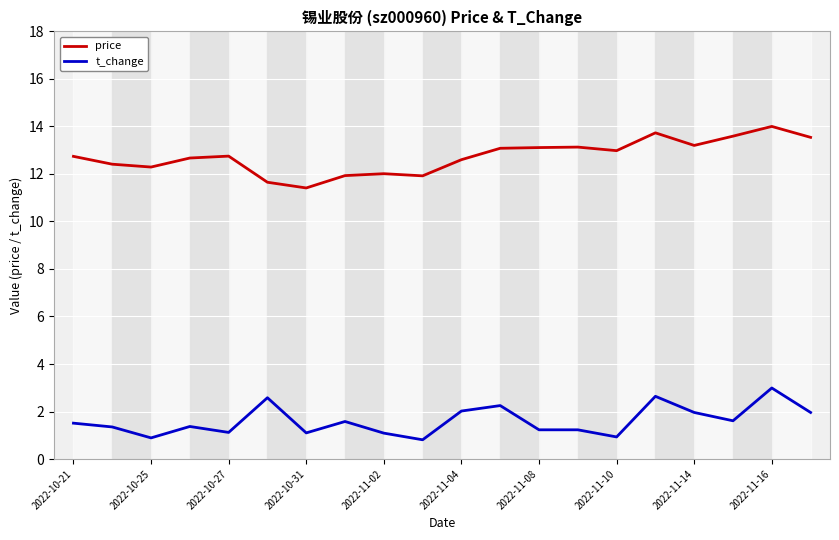

Rank the series by their average value, from highest to lowest.

price, t_change